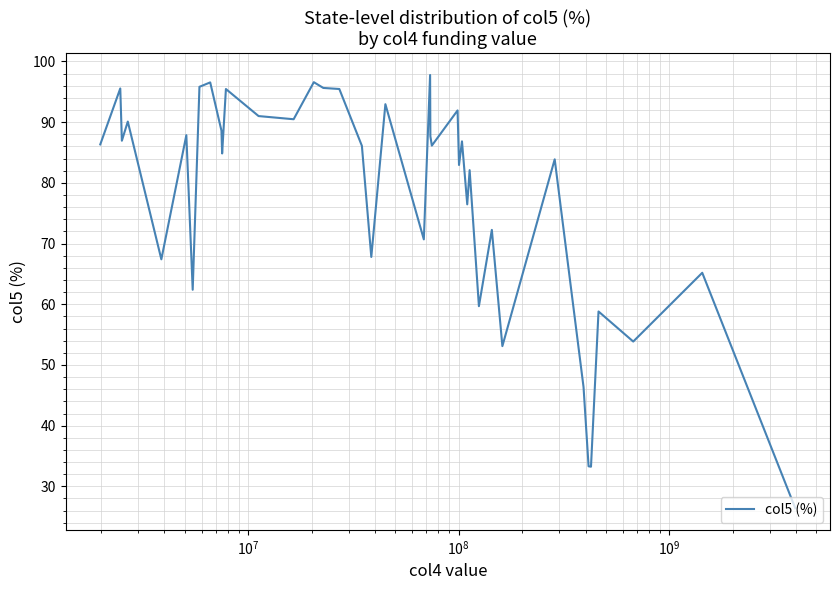

What is the maximum value shown in the chart?

97.8